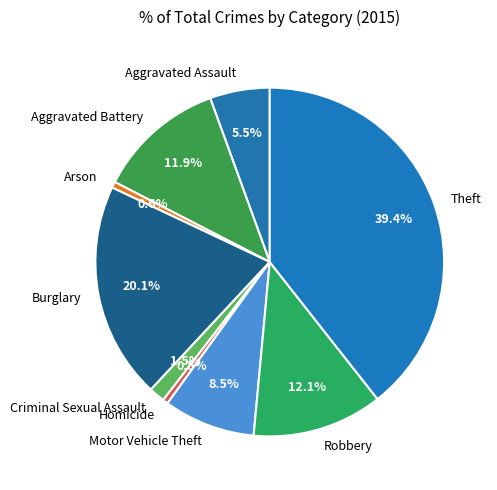

True or false: Aggravated Battery accounts for 6% of the total.

False